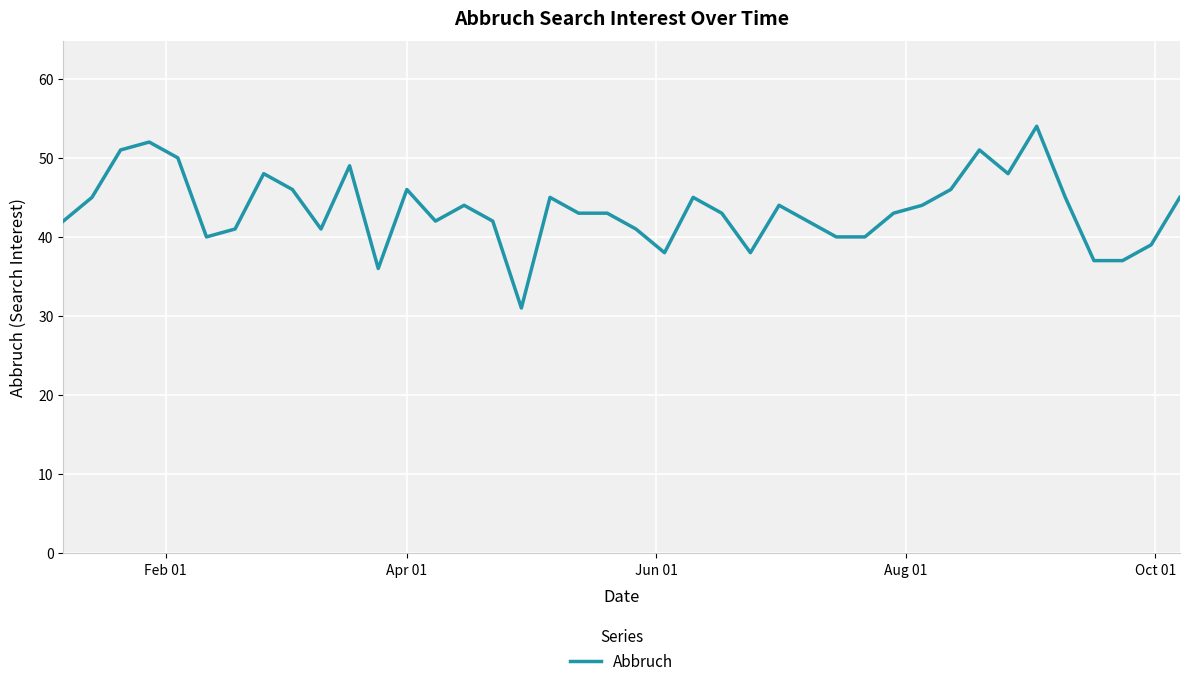

What is the greatest value displayed?

54